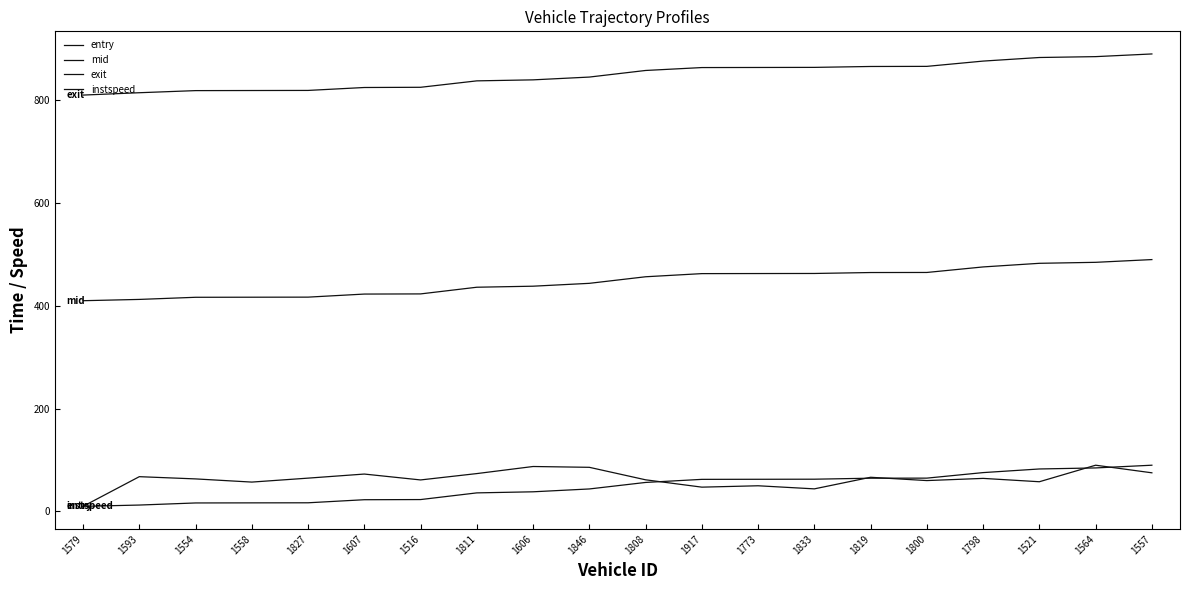

What is the label of the 6th point from the right?

1819